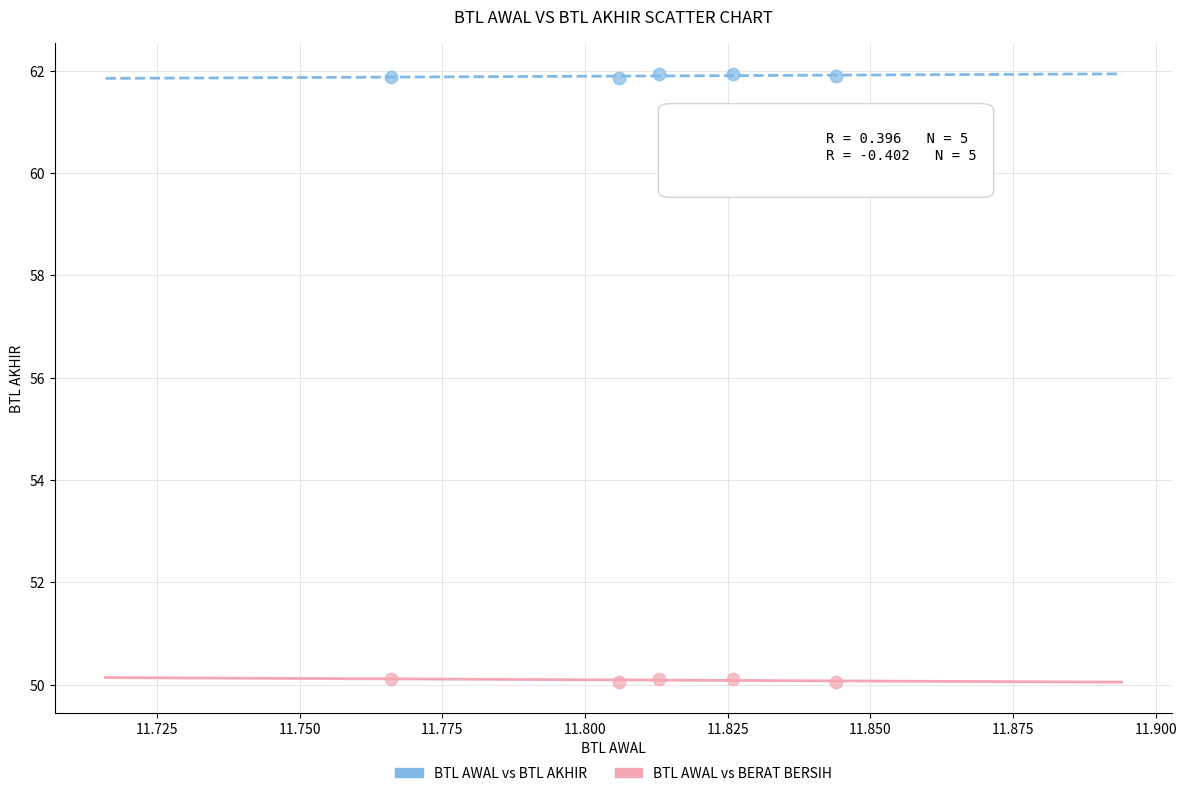

What are all the series names shown in the legend?

BTL AWAL vs BTL AKHIR, BTL AWAL vs BERAT BERSIH